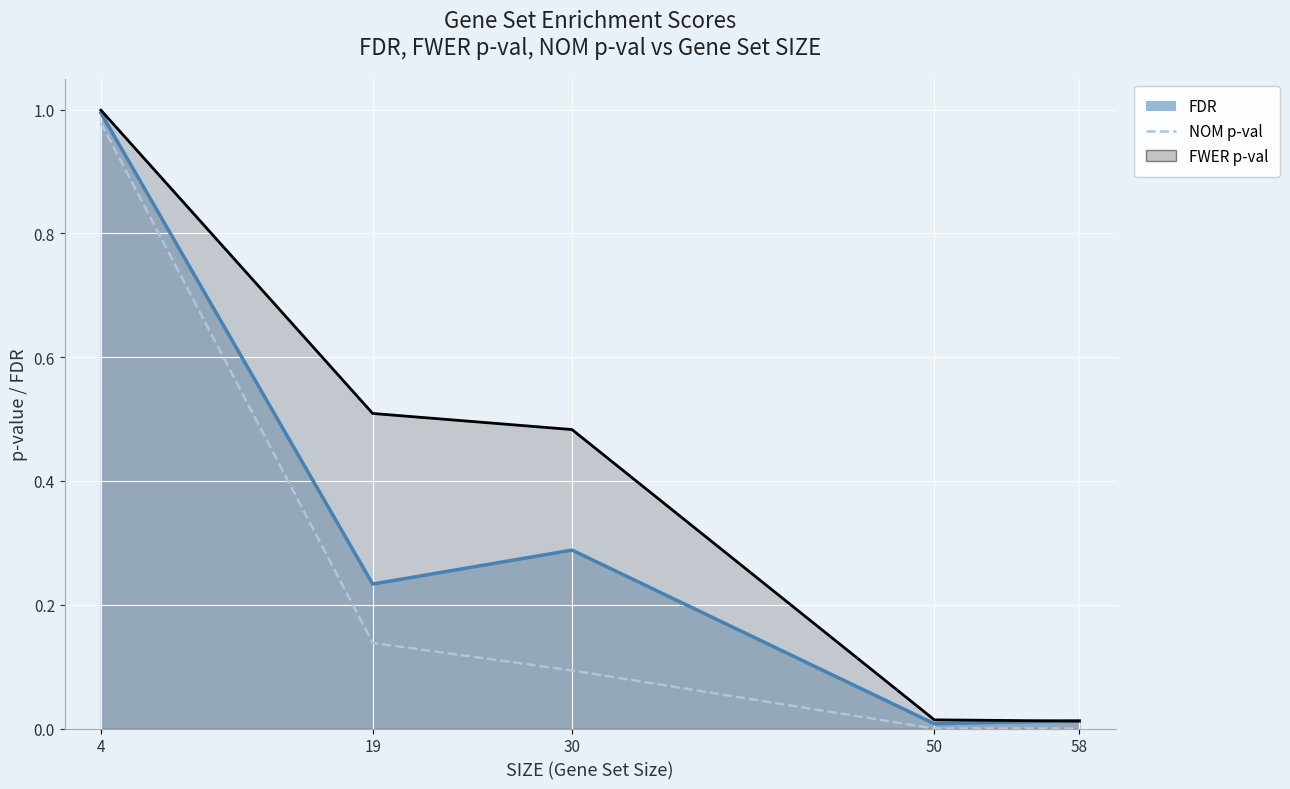

What is the change in value from 4 to 58?

-1.0